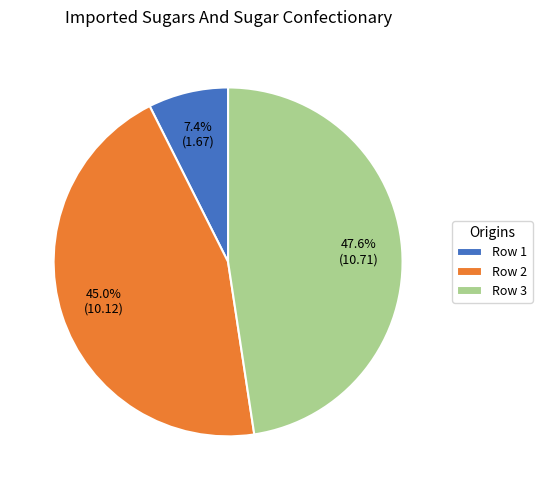

Which slice is the largest?

Row 3